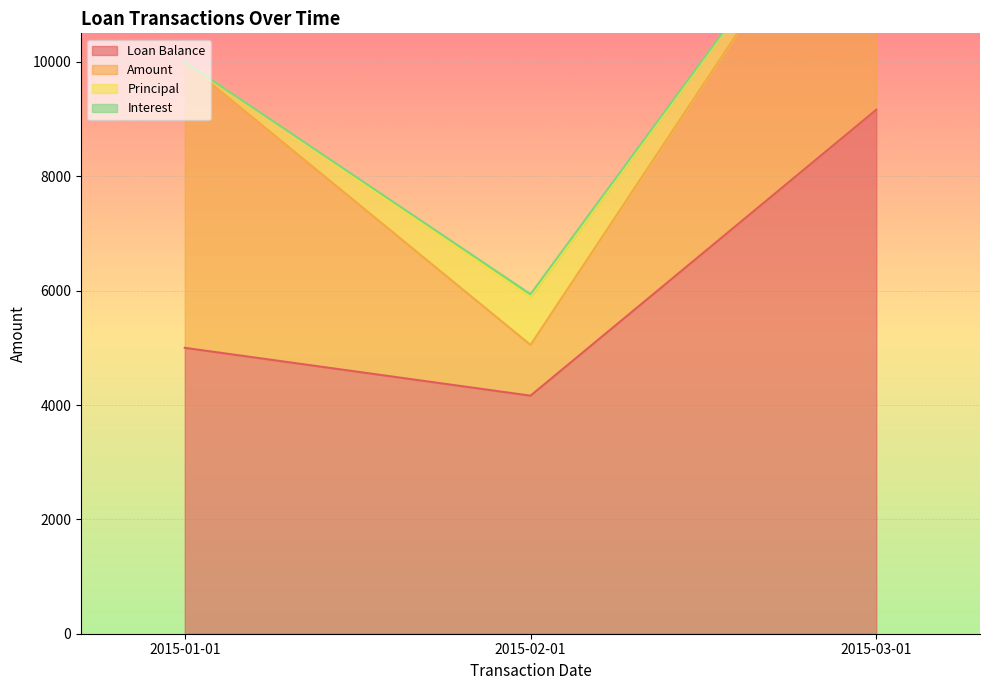

List the series in order of their peak value, lowest first.

Interest, Principal, Amount, Loan Balance